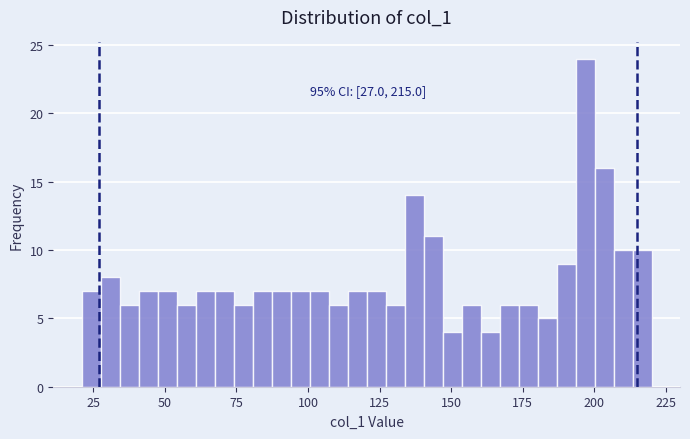

Around what value on the x-axis is the tallest bar? Give the approximate position of its centre, as read against the axis.

195